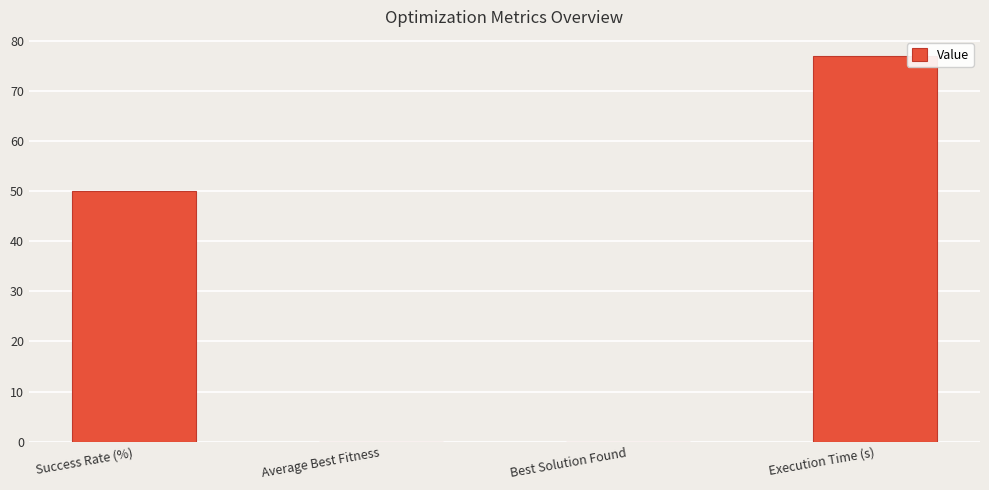

True or false: the data shows 20.4 at Success Rate (%).

False